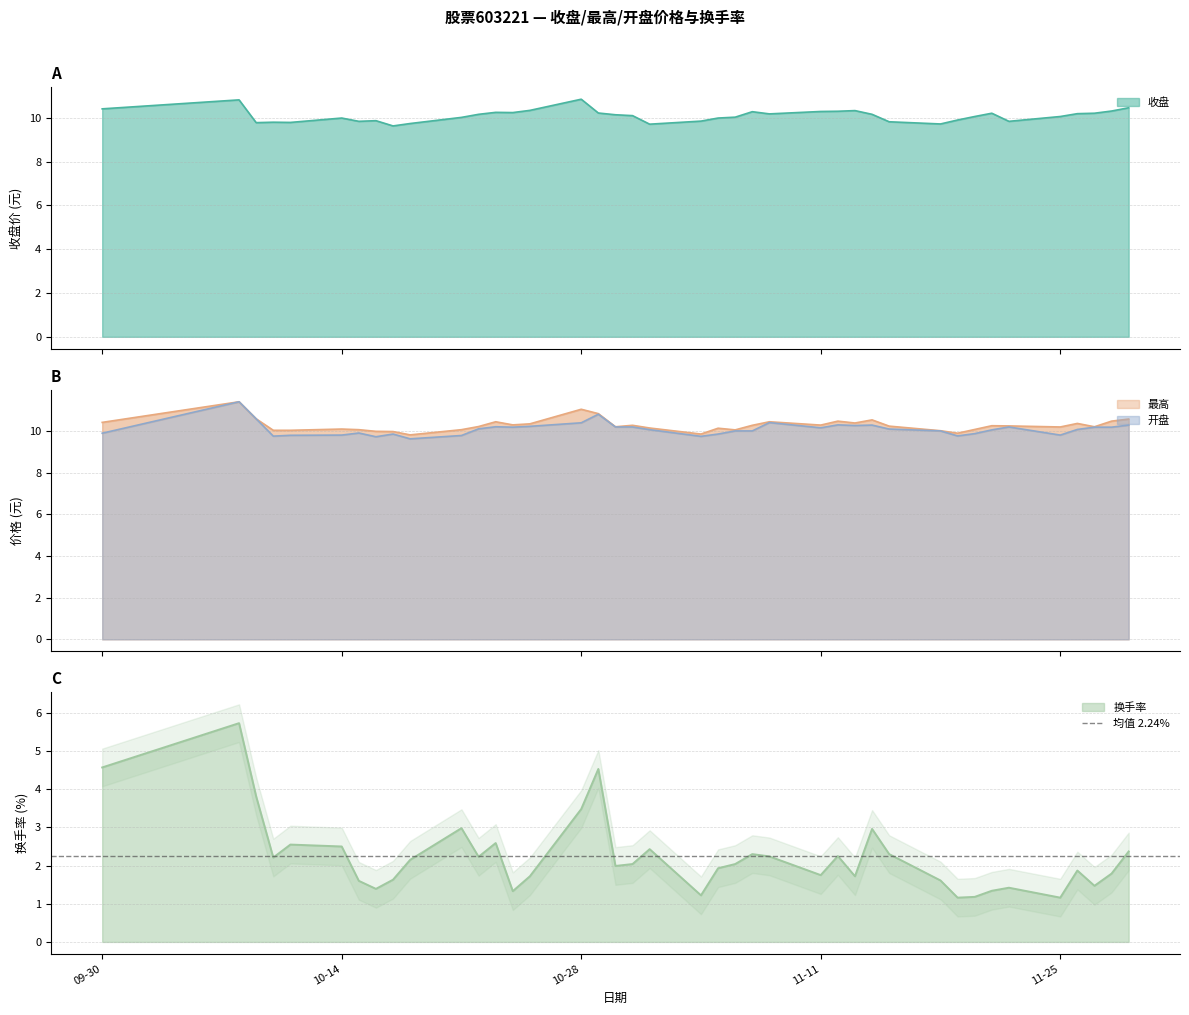

How many data points does each series have?

40